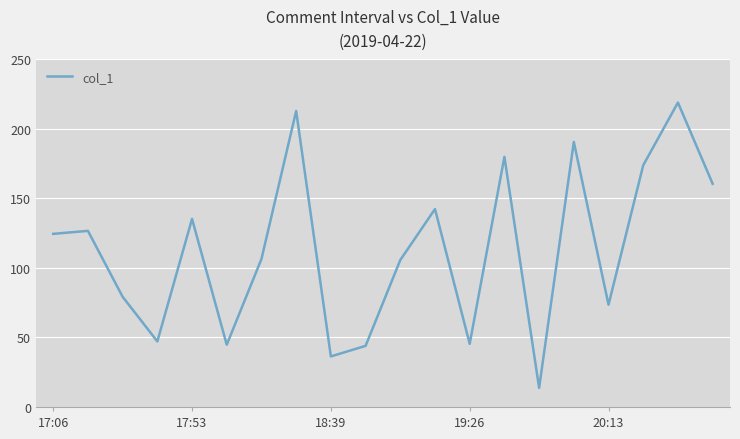

What is the difference between the maximum and minimum values?

205.2